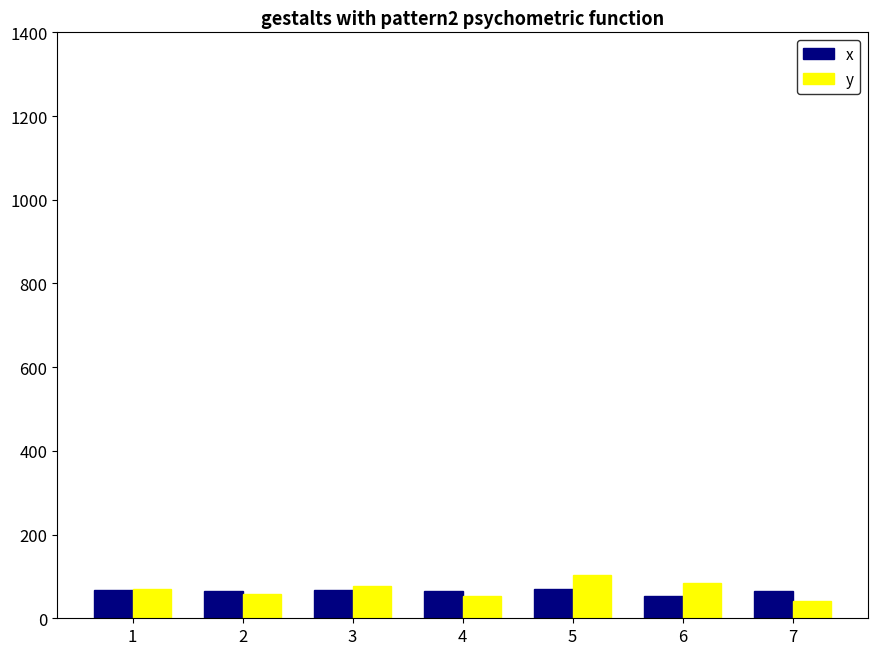

What is the smallest value displayed?

41.9